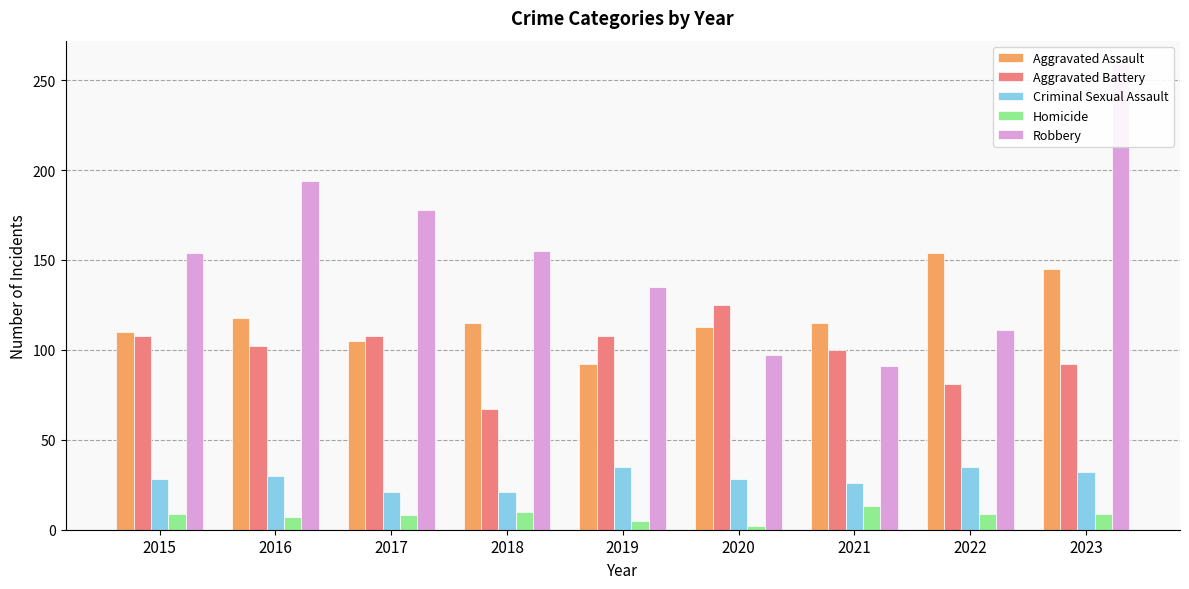

True or false: Homicide has a value of 2 at 2020.

True